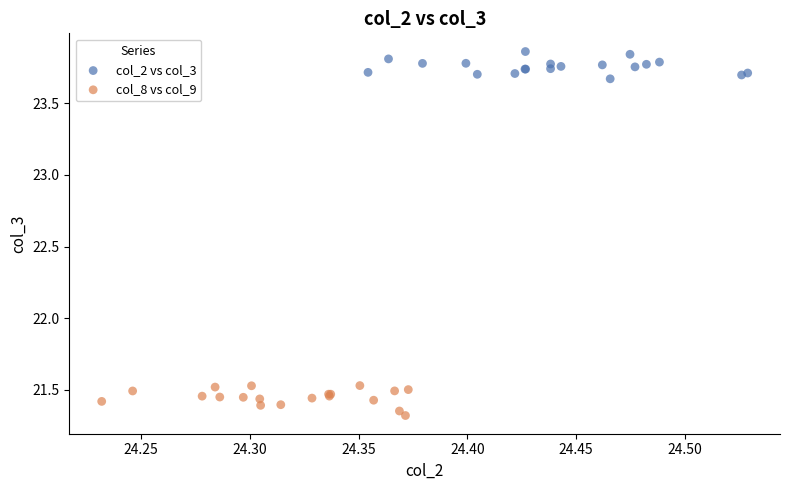

Which series reaches the maximum Y coordinate?

col_2 vs col_3